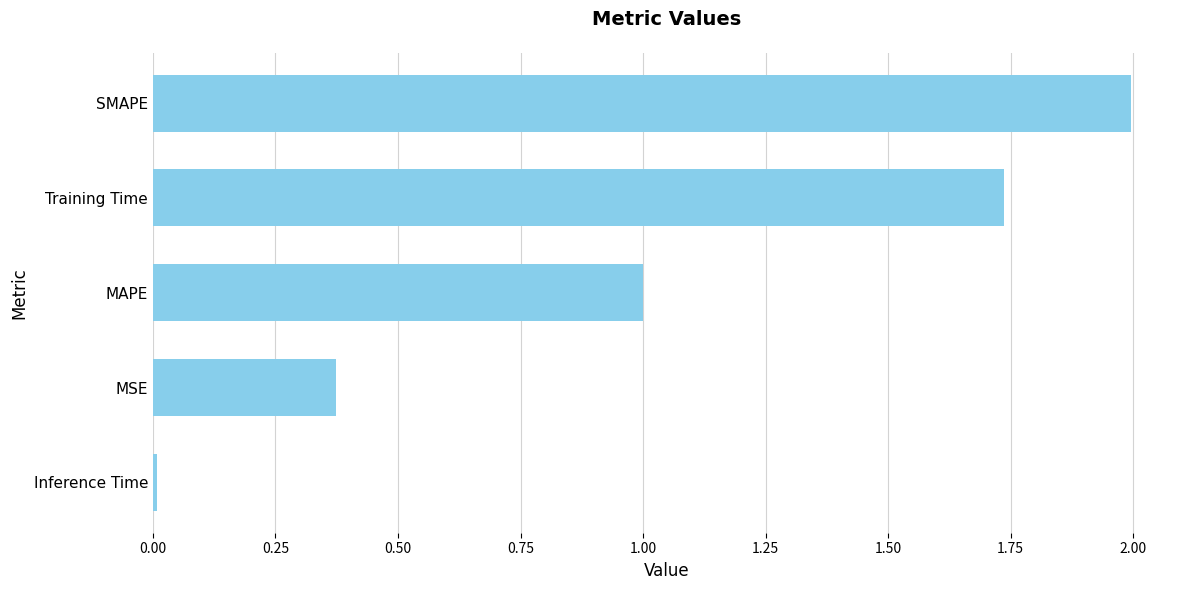

Which label corresponds to the largest value in the chart?

SMAPE